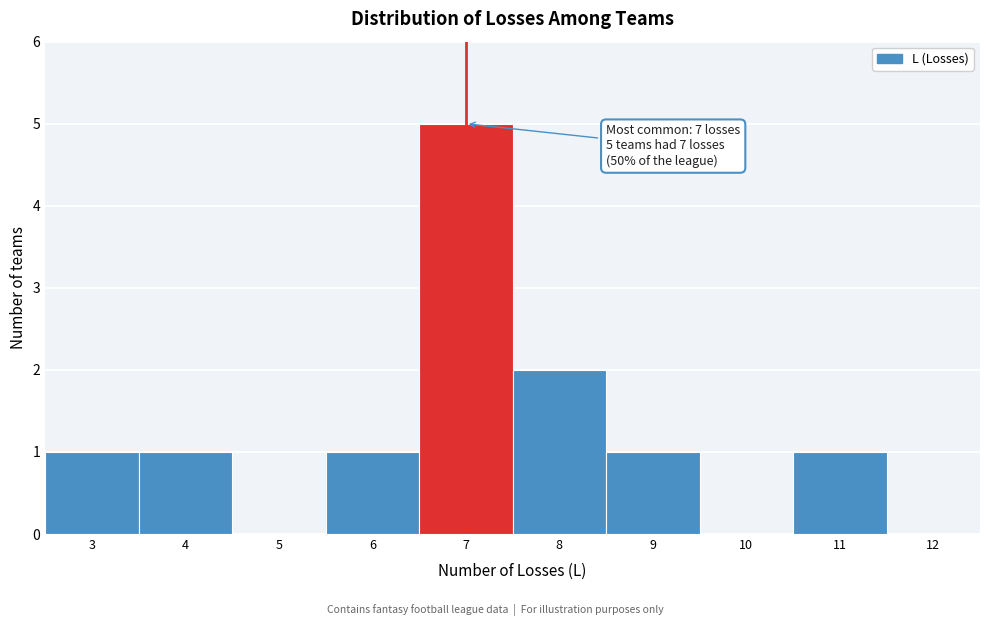

Reading left to right, what are all the values shown in this chart?

3=1	4=1	5=0	6=1	7=5	8=2	9=1	10=0	11=1	12=0